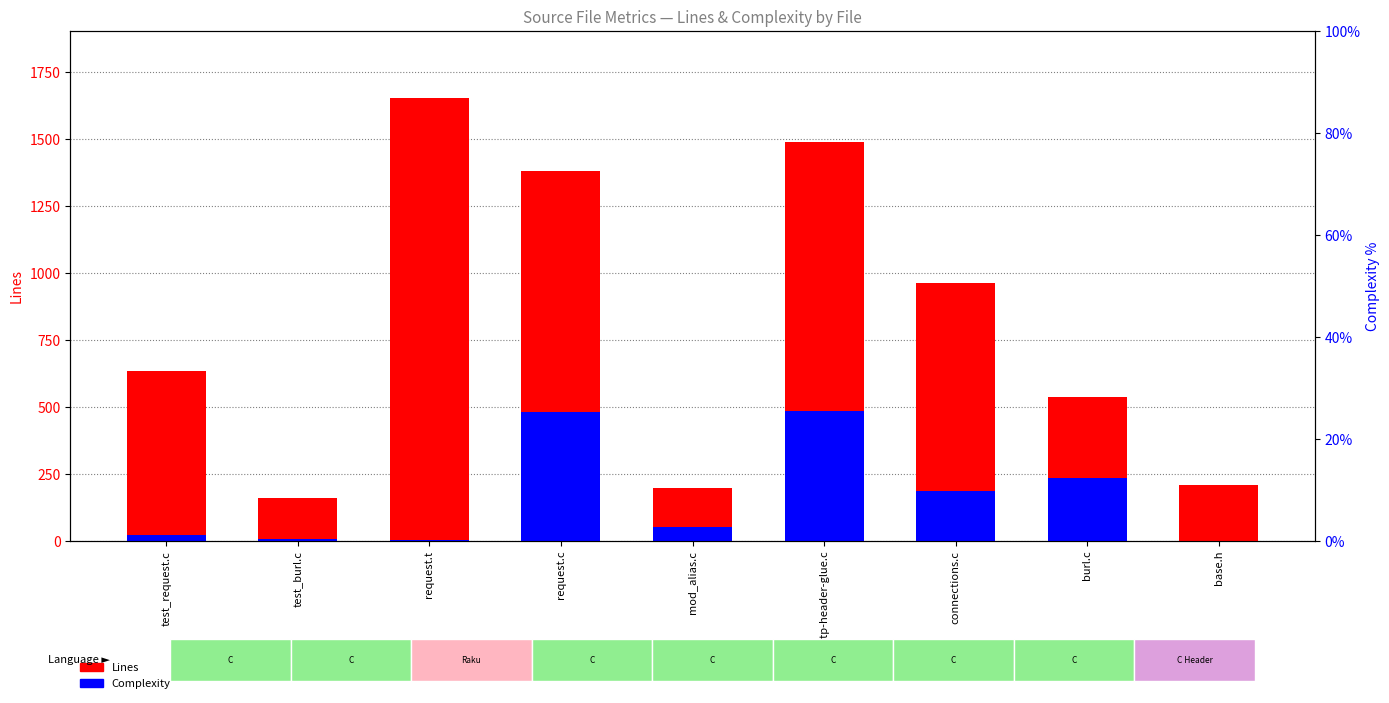

Read the Lines value at base.h.

209